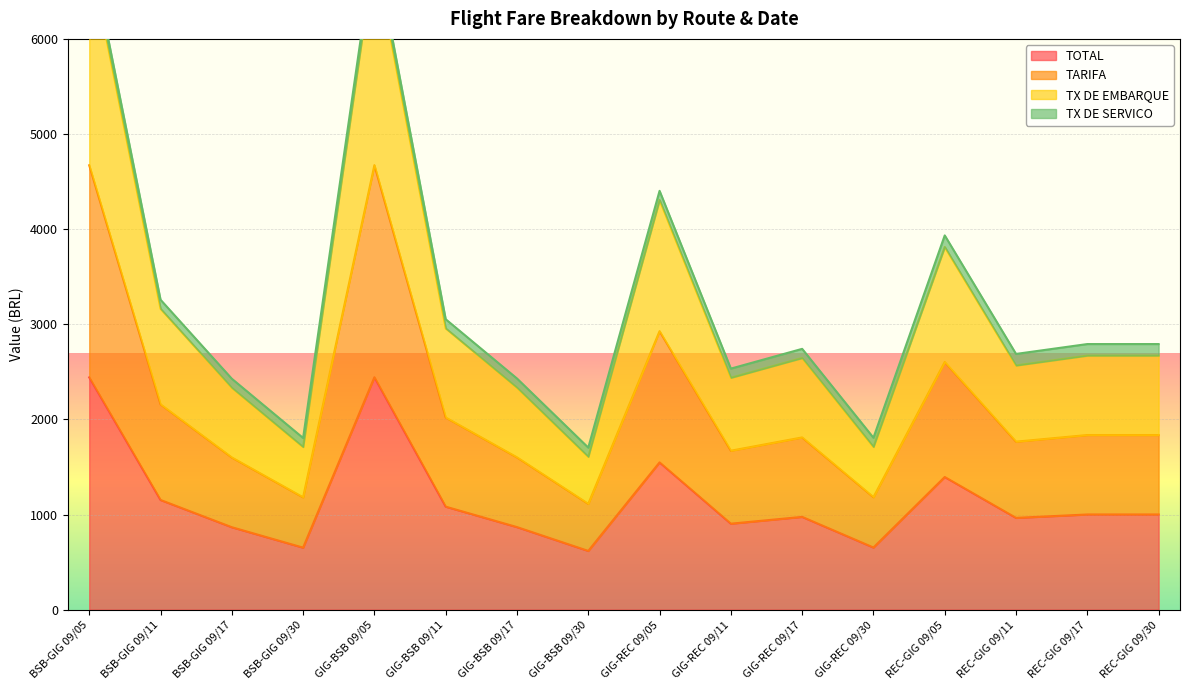

What is the maximum value shown in the chart?

6902.2